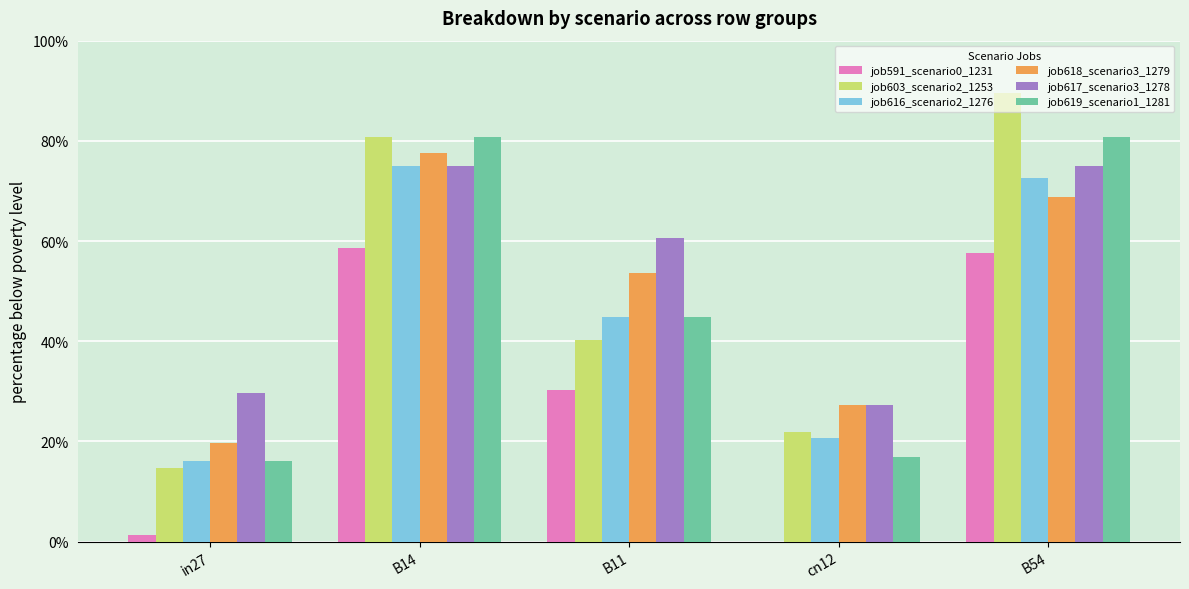

Does the chart contain stacked bars?

No